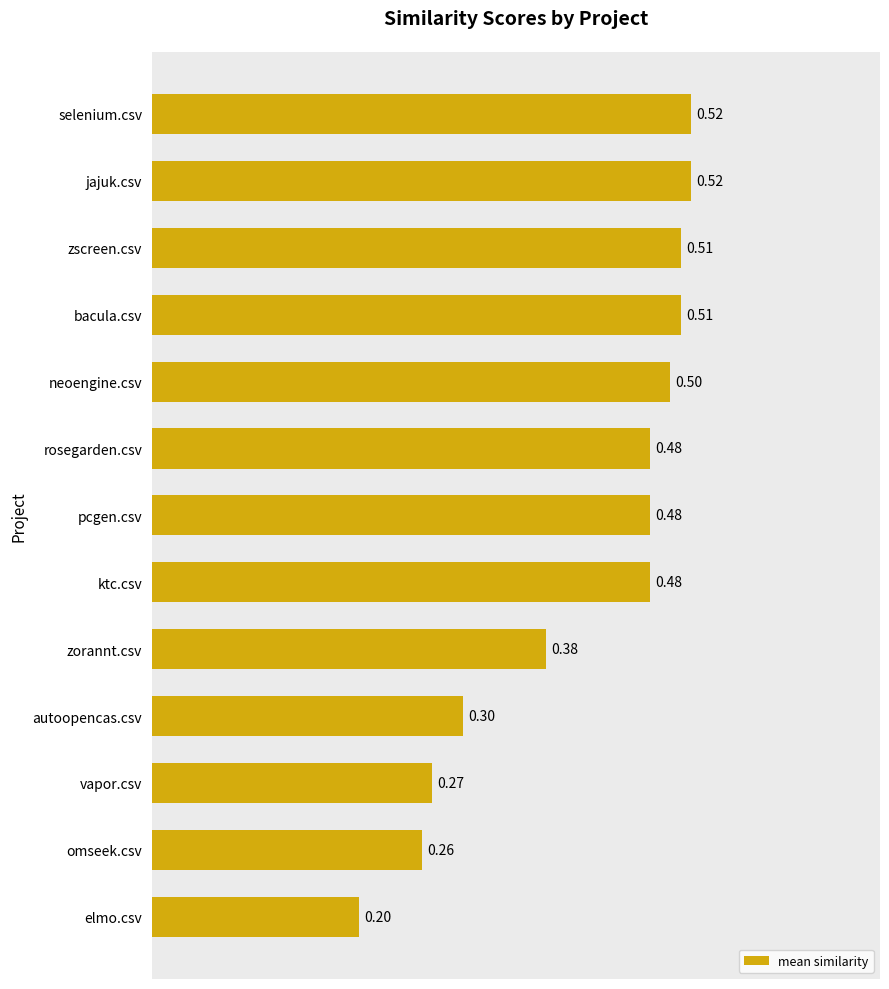

What is the difference between the maximum and minimum values?

0.3